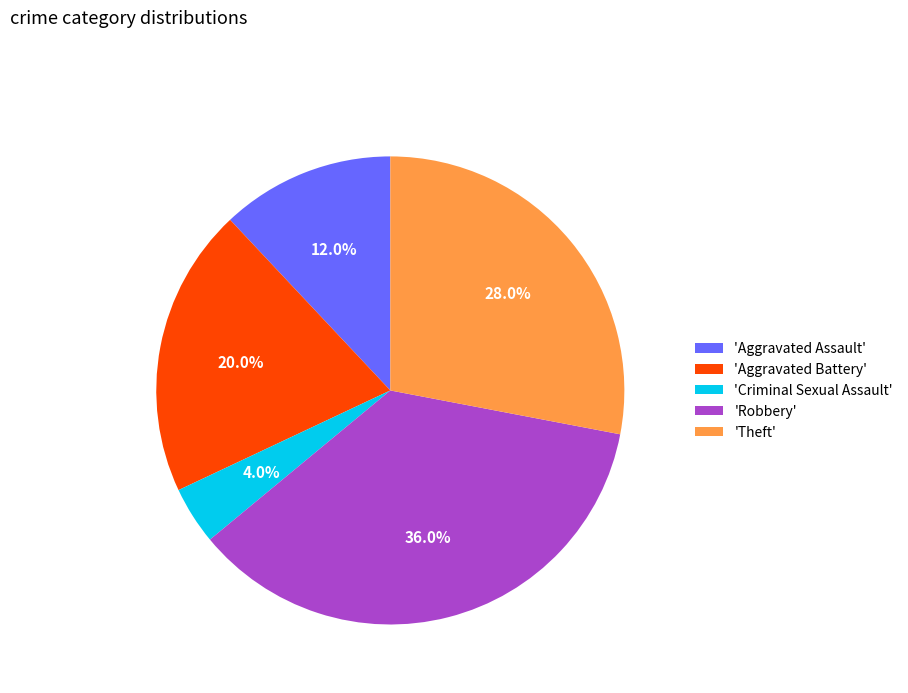

Rank the categories by value from highest to lowest.

'Robbery', 'Theft', 'Aggravated Battery', 'Aggravated Assault', 'Criminal Sexual Assault'